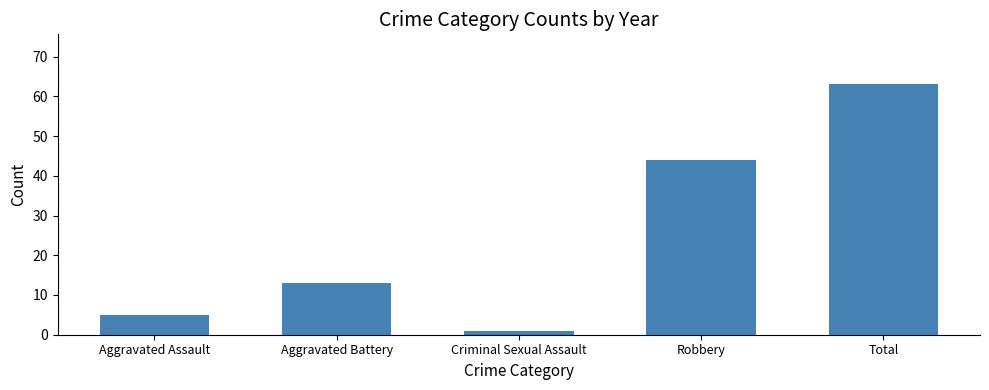

What is the sum of all values?

126